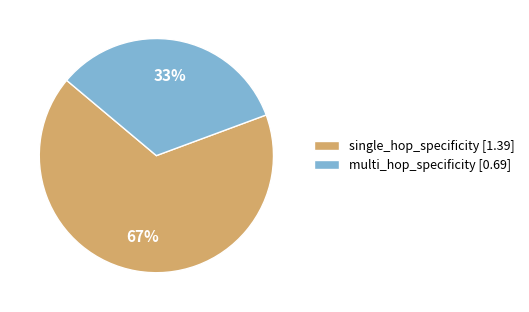

What percentage is the multi_hop_specificity slice, to the nearest percent?

33%